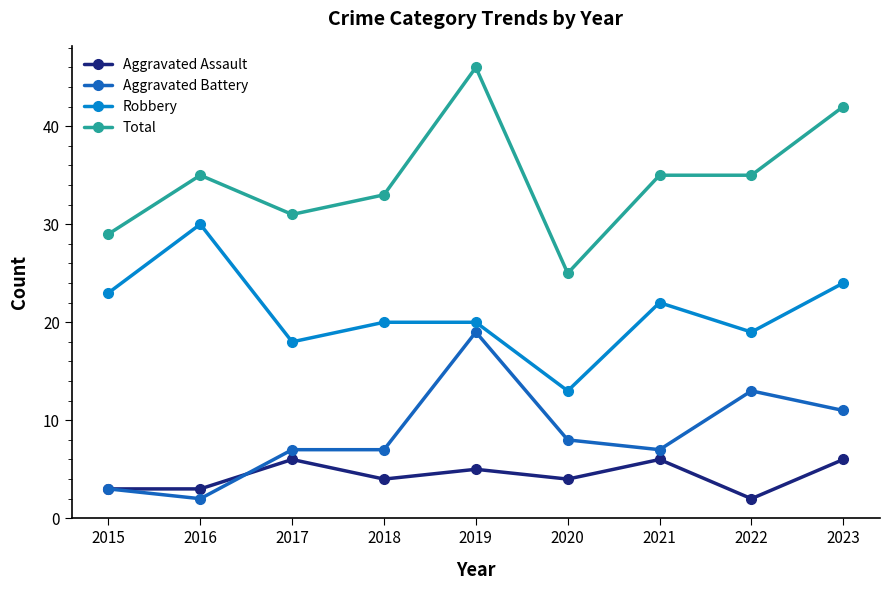

What is the minimum value for Robbery?

13